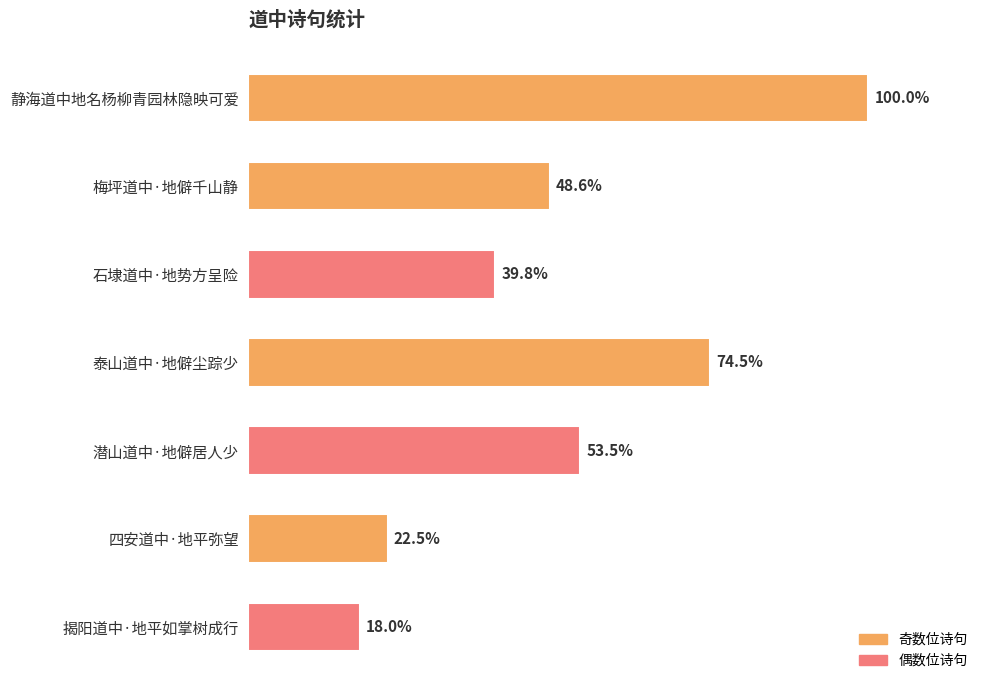

Rank the categories by value from highest to lowest.

静海道中地名杨柳青园林隐映可爱, 泰山道中·地僻尘踪少, 潜山道中·地僻居人少, 梅坪道中·地僻千山静, 石埭道中·地势方呈险, 四安道中·地平弥望, 揭阳道中·地平如掌树成行